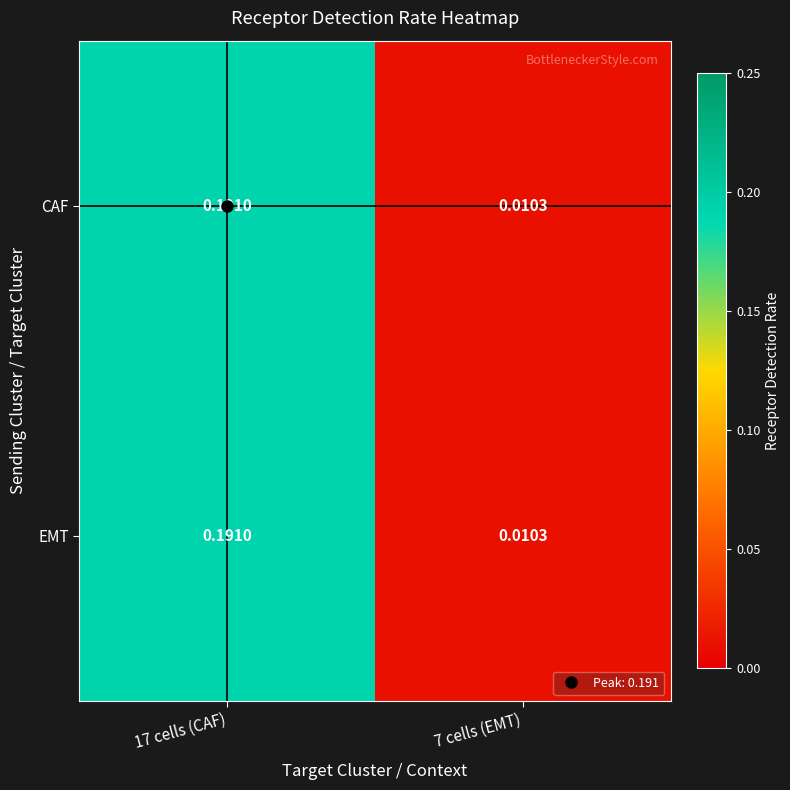

At which category does the chart reach its peak across all series?

17 cells (CAF)